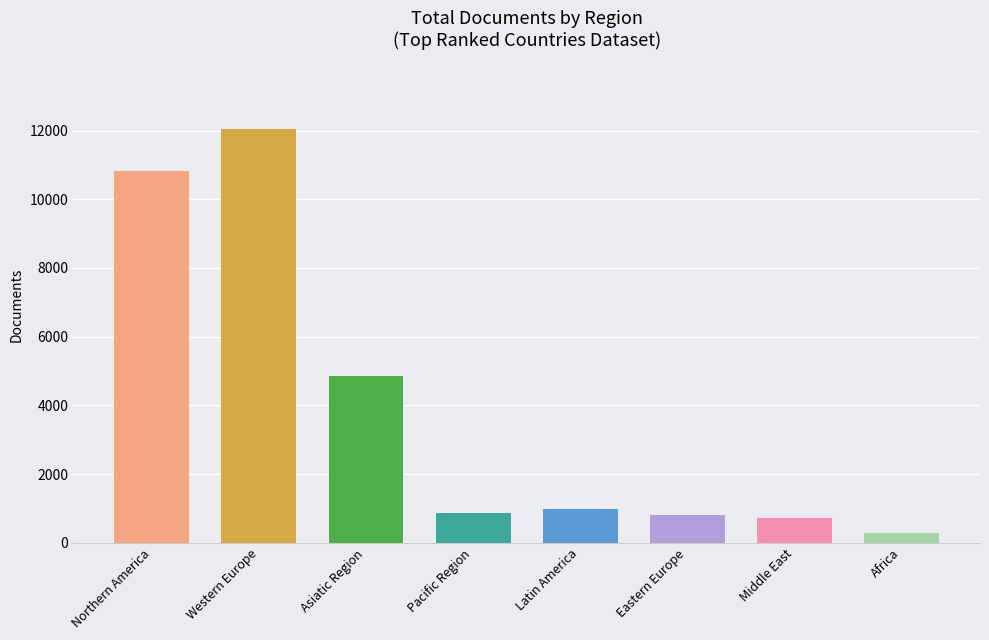

True or false: the data shows 356 at Italy.

False